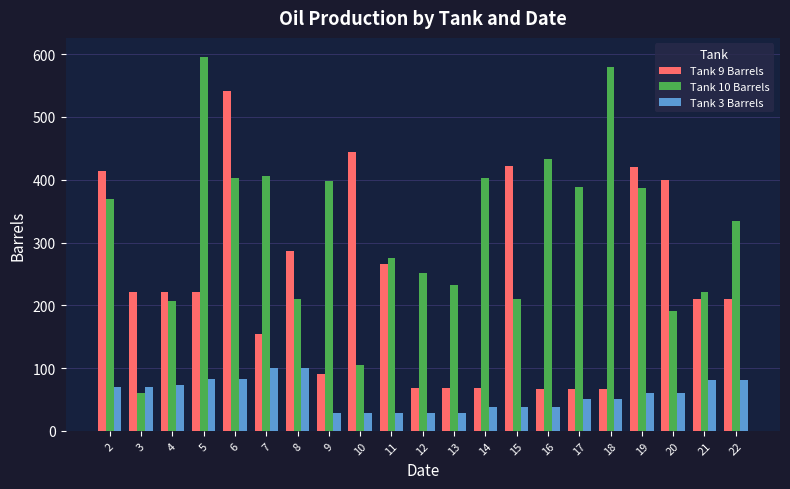

What is the greatest value displayed?

596.2